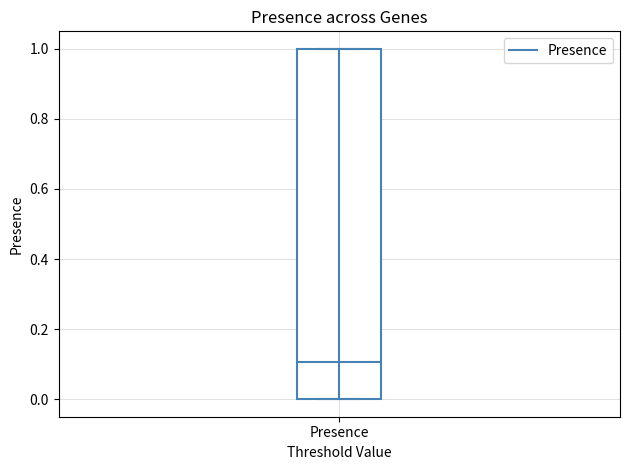

Transcribe this box plot: give where the median line is, the range the box spans, and where the two whiskers end, as read against the y-axis. The values are not printed on the chart, so give them approximately, as read against the axis.

median 0.1, box 0.0 to 1.0, whiskers 0.0 to 1.0